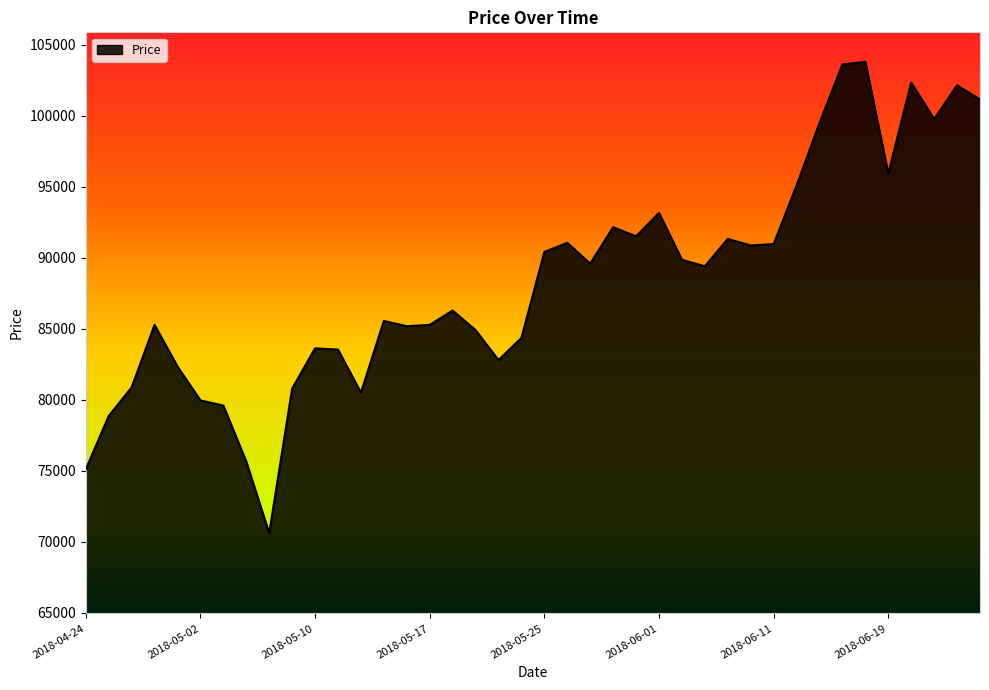

What is the minimum value shown in the chart?

70602